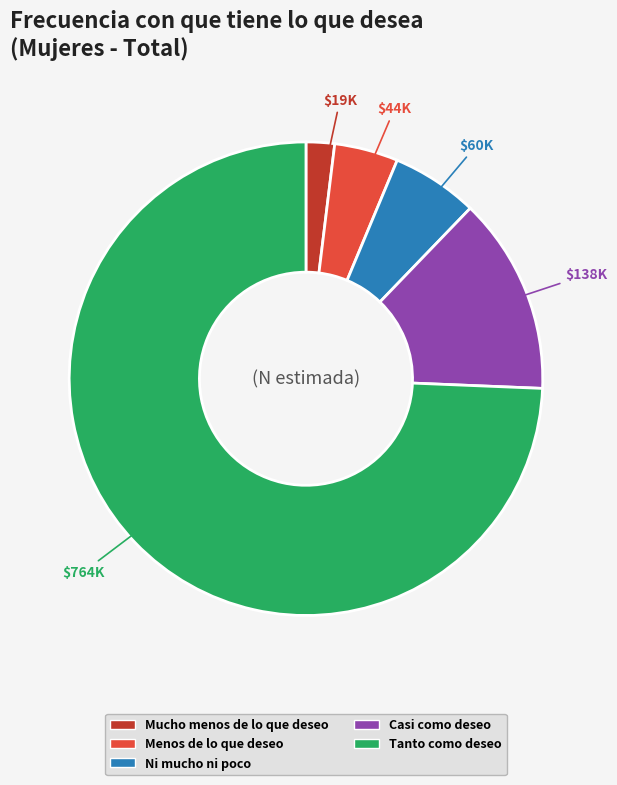

Is it true that Tanto como deseo is 82% of the pie?

False